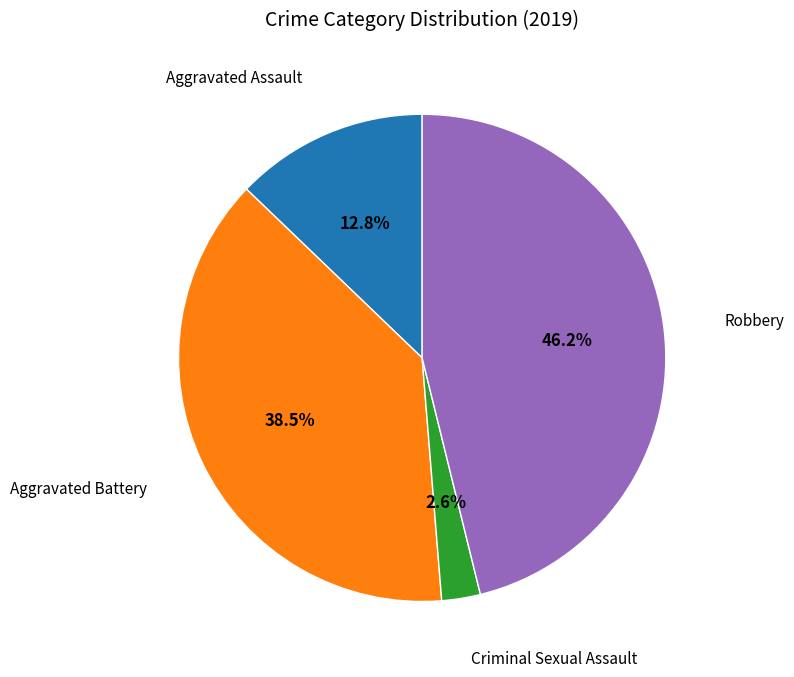

How much of the chart is everything except Aggravated Assault?

87.2%